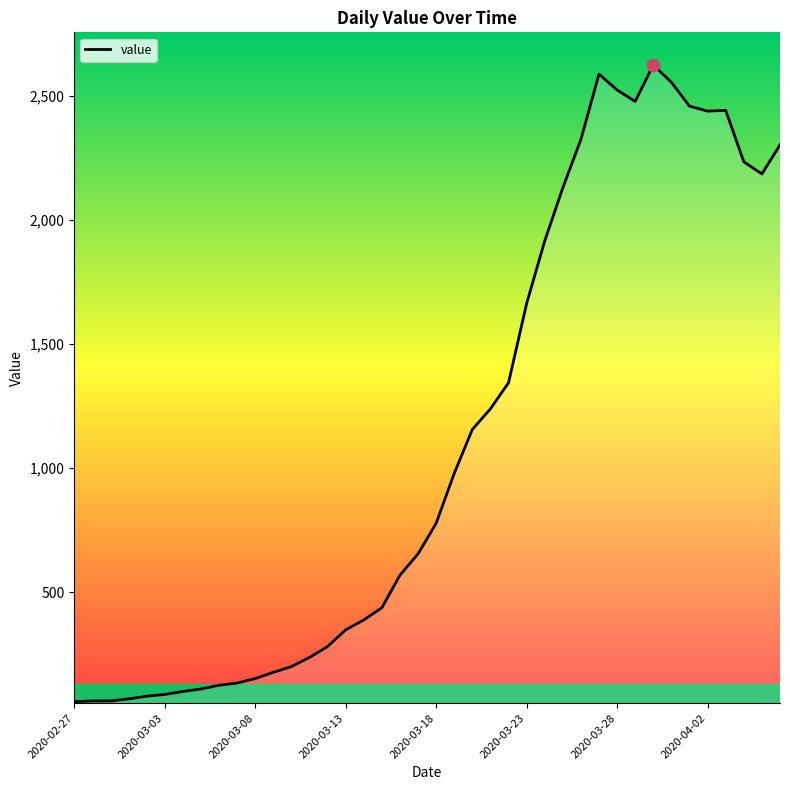

What is the difference between the maximum and minimum values?

2564